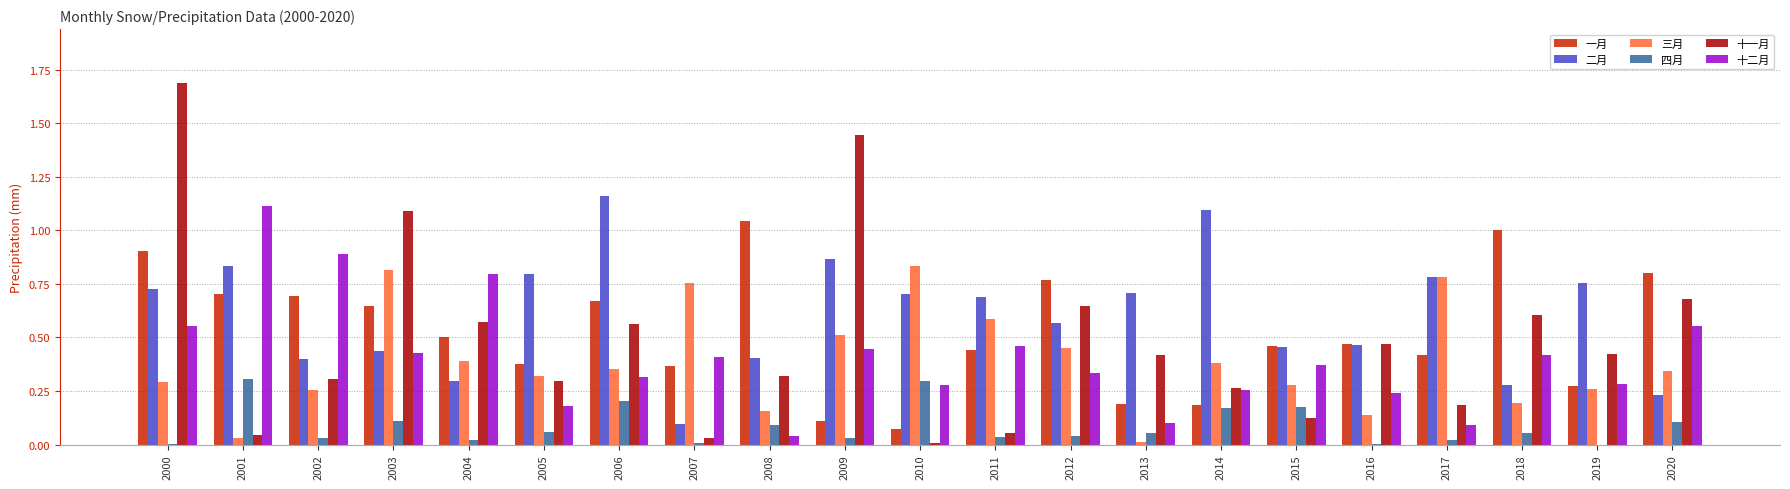

What is the greatest value displayed?

1.7